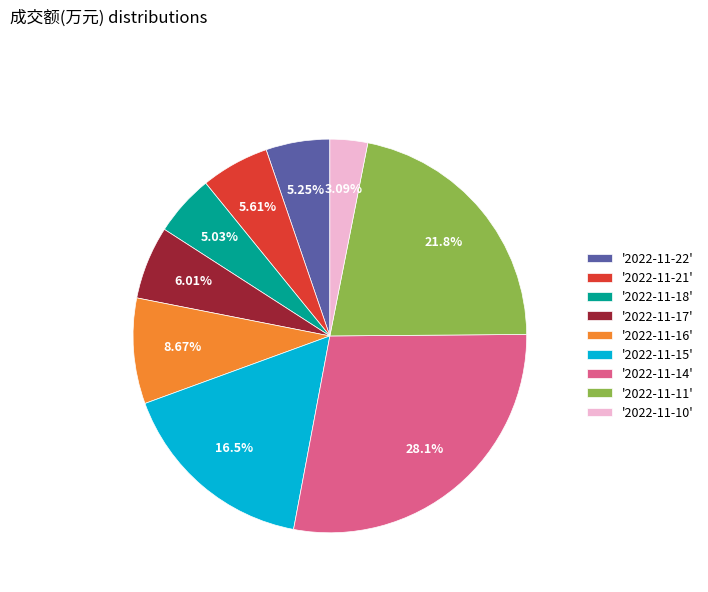

Is there any slice that represents more than half of the pie?

No